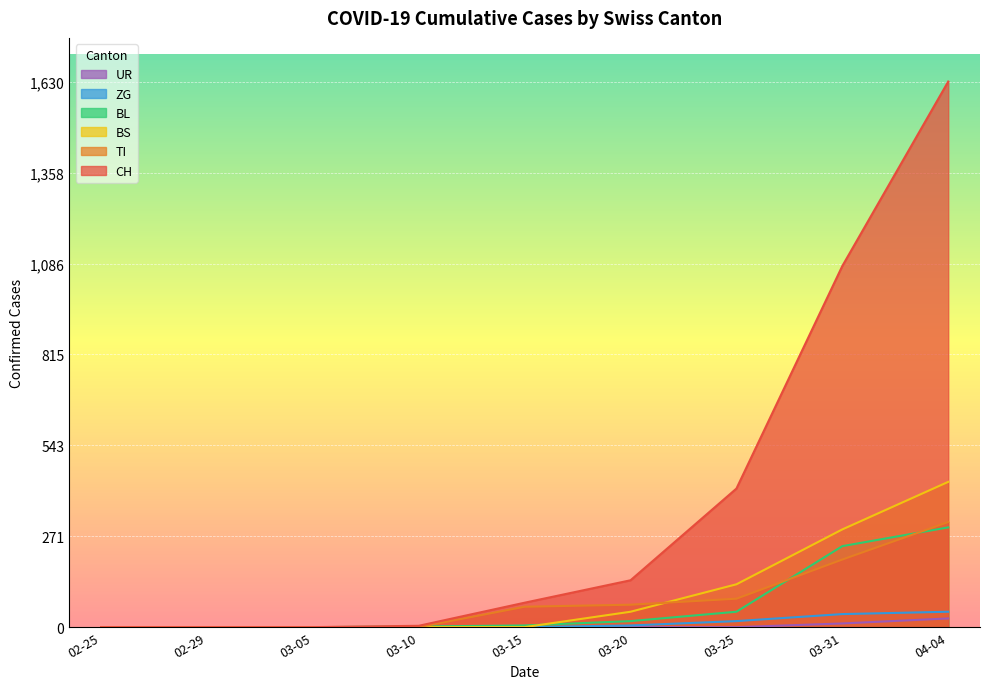

At how many categories does at least one series exceed 725?

2